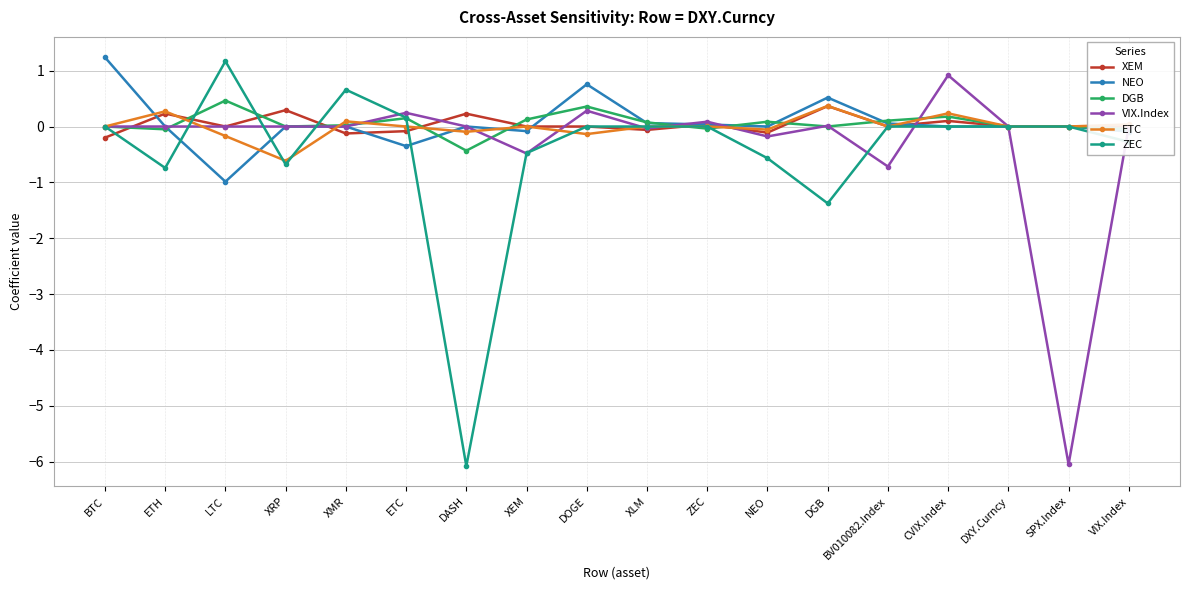

At how many categories does at least one series exceed -3?

18